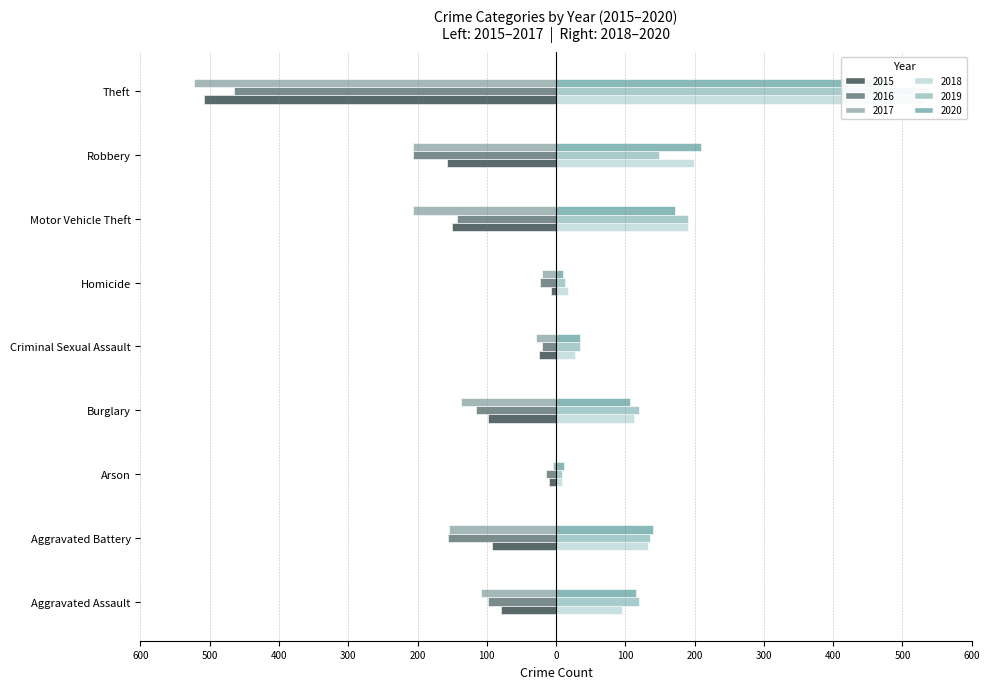

How many distinct data groups are displayed?

6